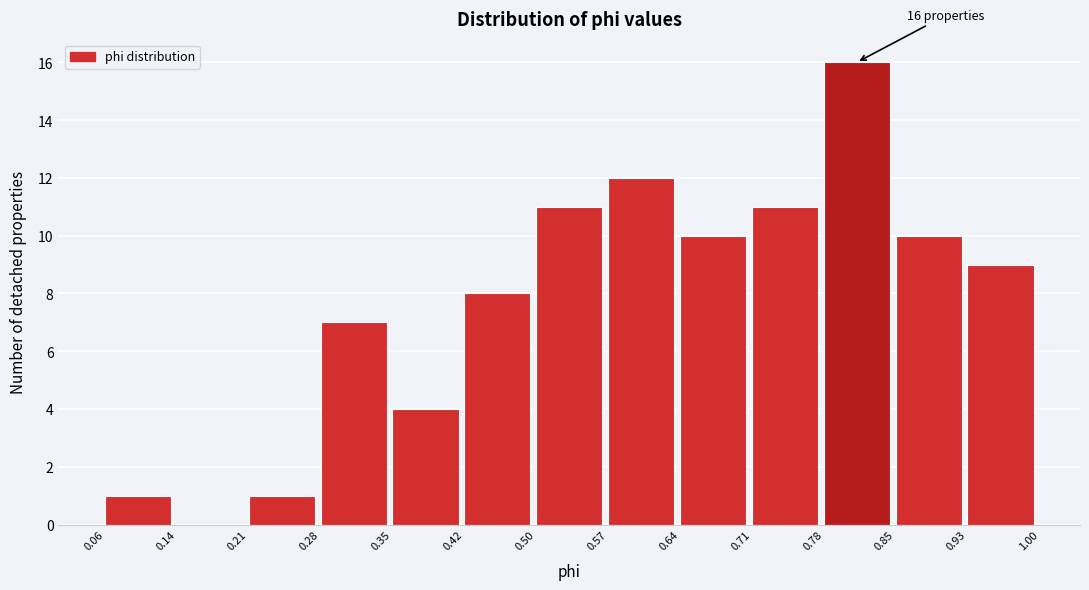

Over which range of the x-axis is the bar tallest?

0.78 to 0.85